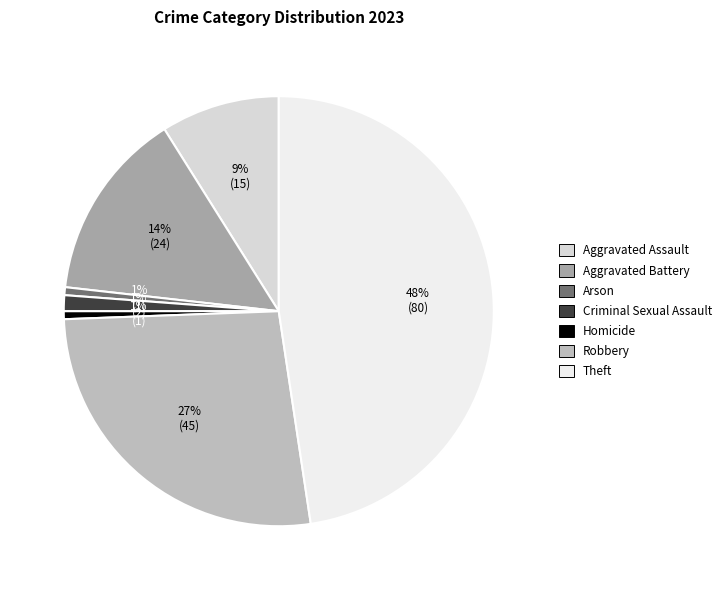

What percentage is the Aggravated Battery slice, to the nearest percent?

14%